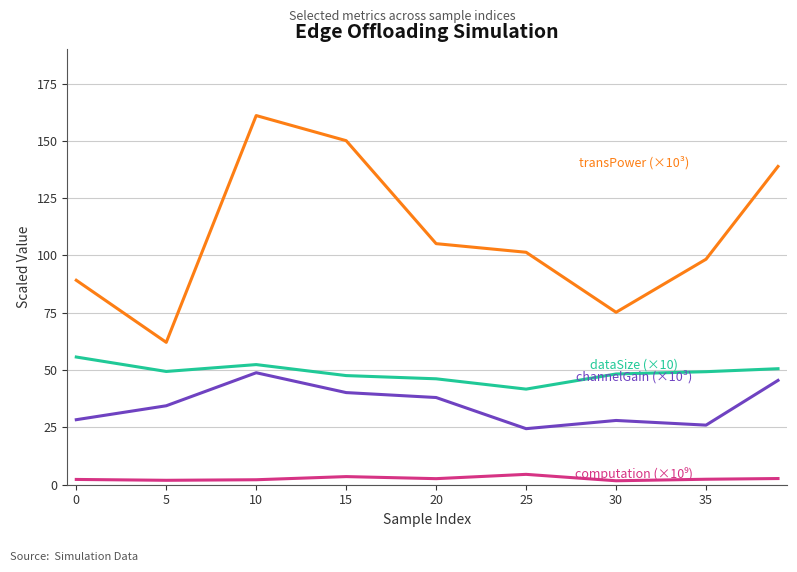

Is this an area chart (filled region under the line)?

No